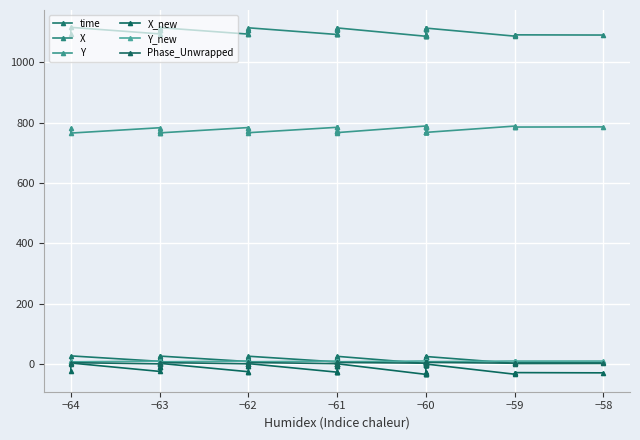

In time, how many points are higher than both neighbors (excluding endpoints)?

6